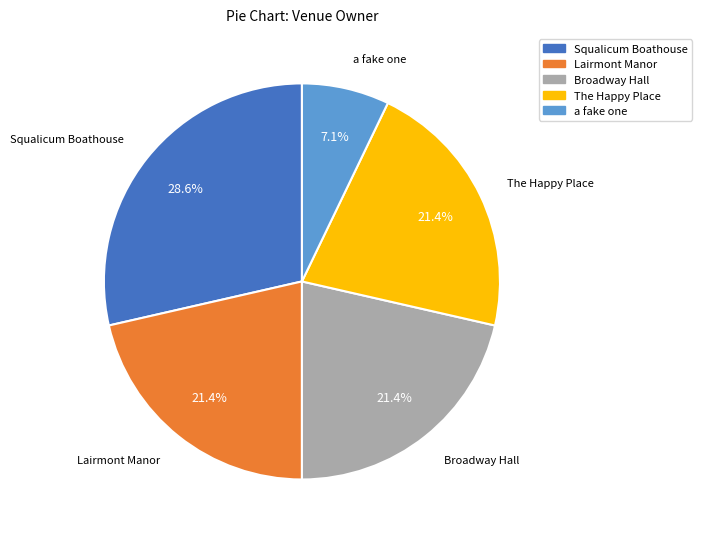

Combined, do Lairmont Manor and a fake one account for over 50%?

No